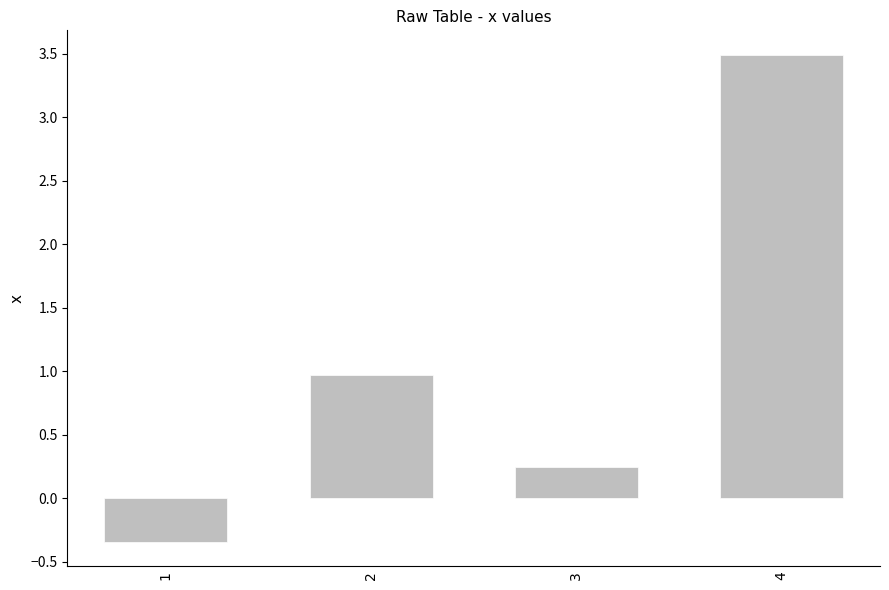

List the labels in order of value, smallest first.

1, 3, 2, 4